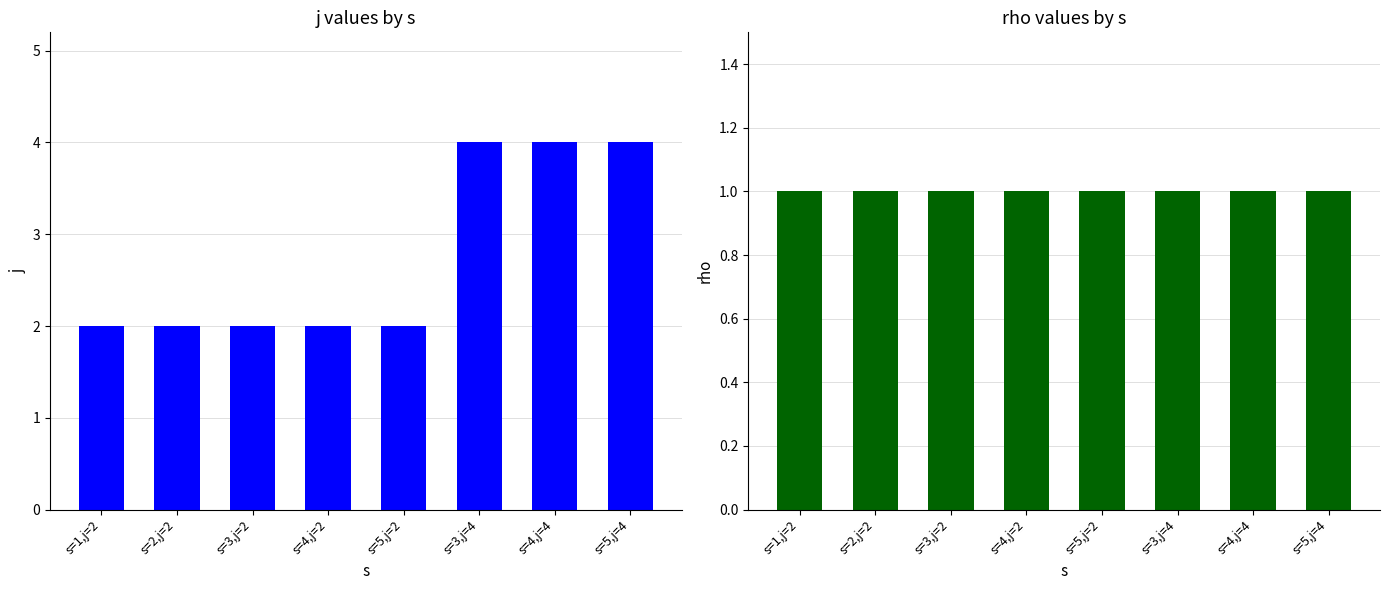

Are the bars horizontal?

No